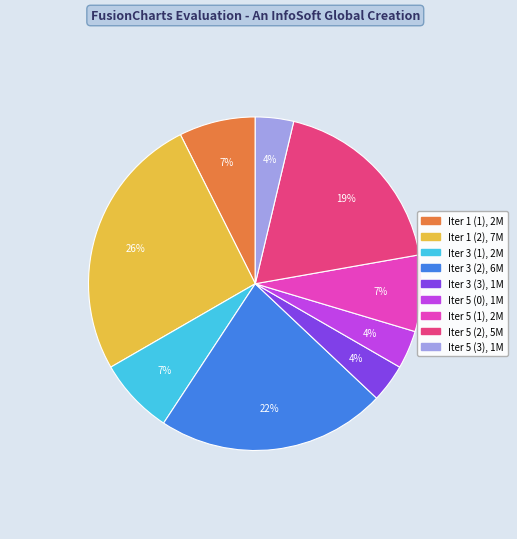

Does any single category account for the majority?

No